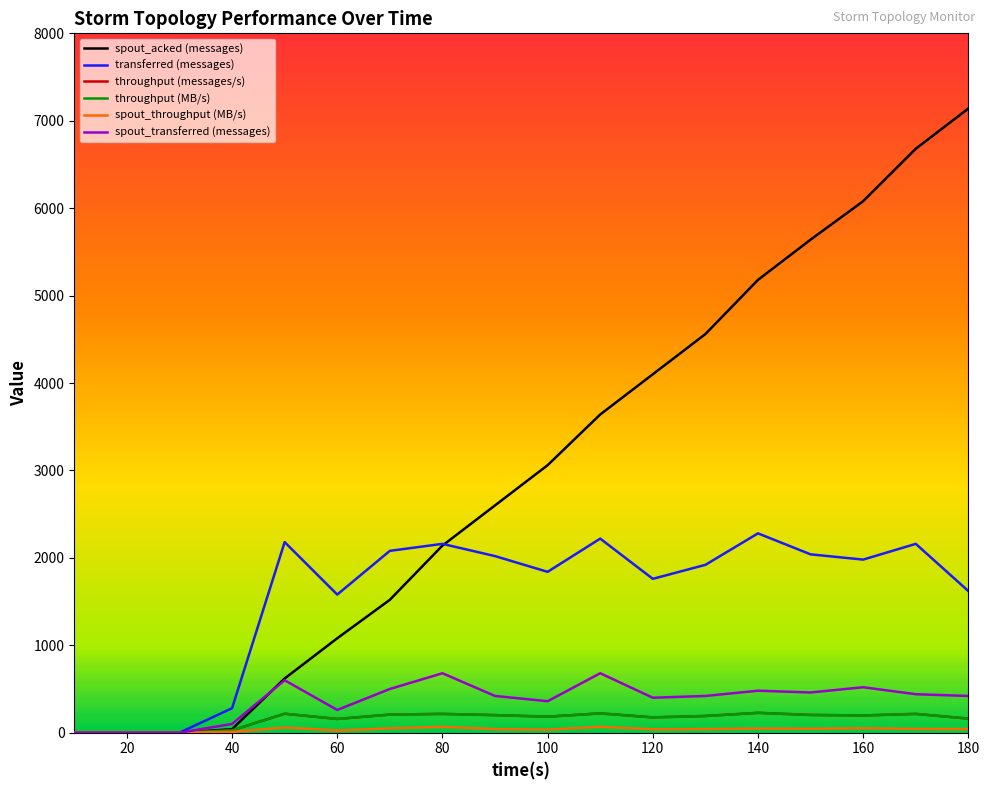

Does the chart have visible grid lines?

No